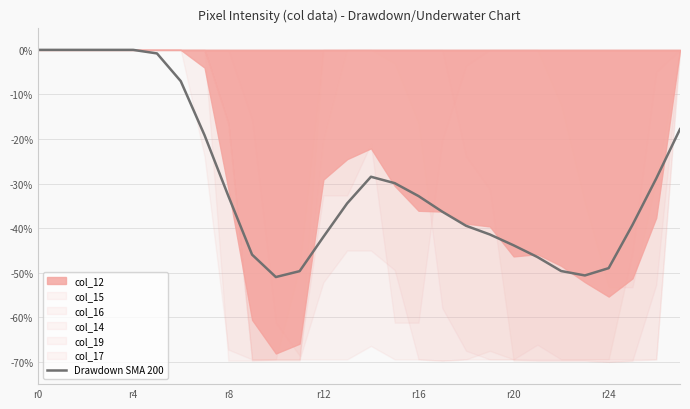

Does the chart display data point markers on the line(s)?

No